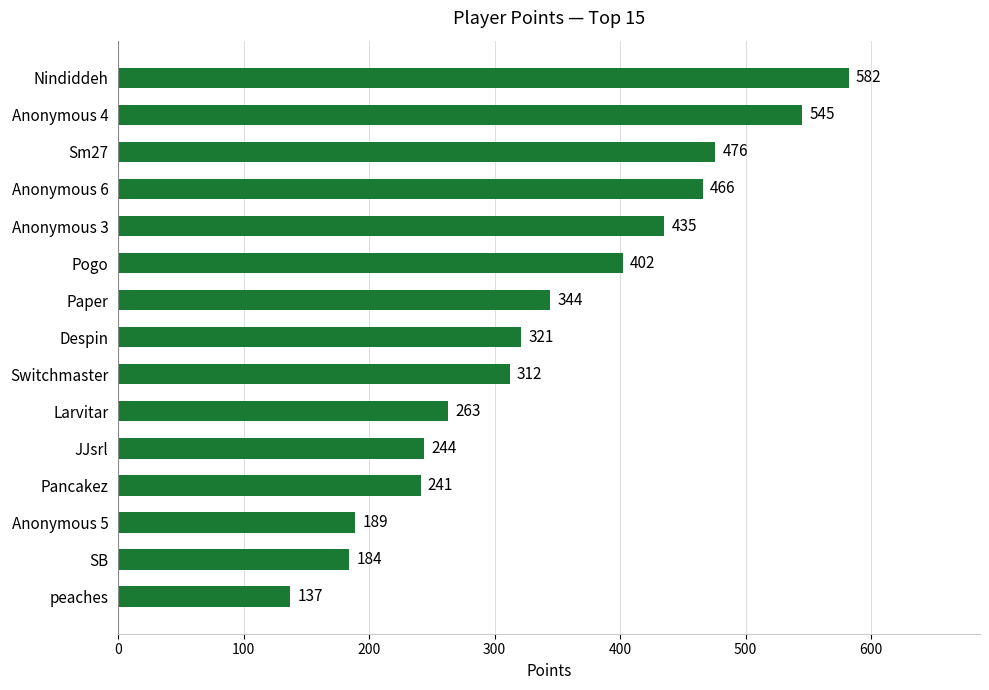

Approximately how many times larger is the value at Pancakez compared to SB?

1.3